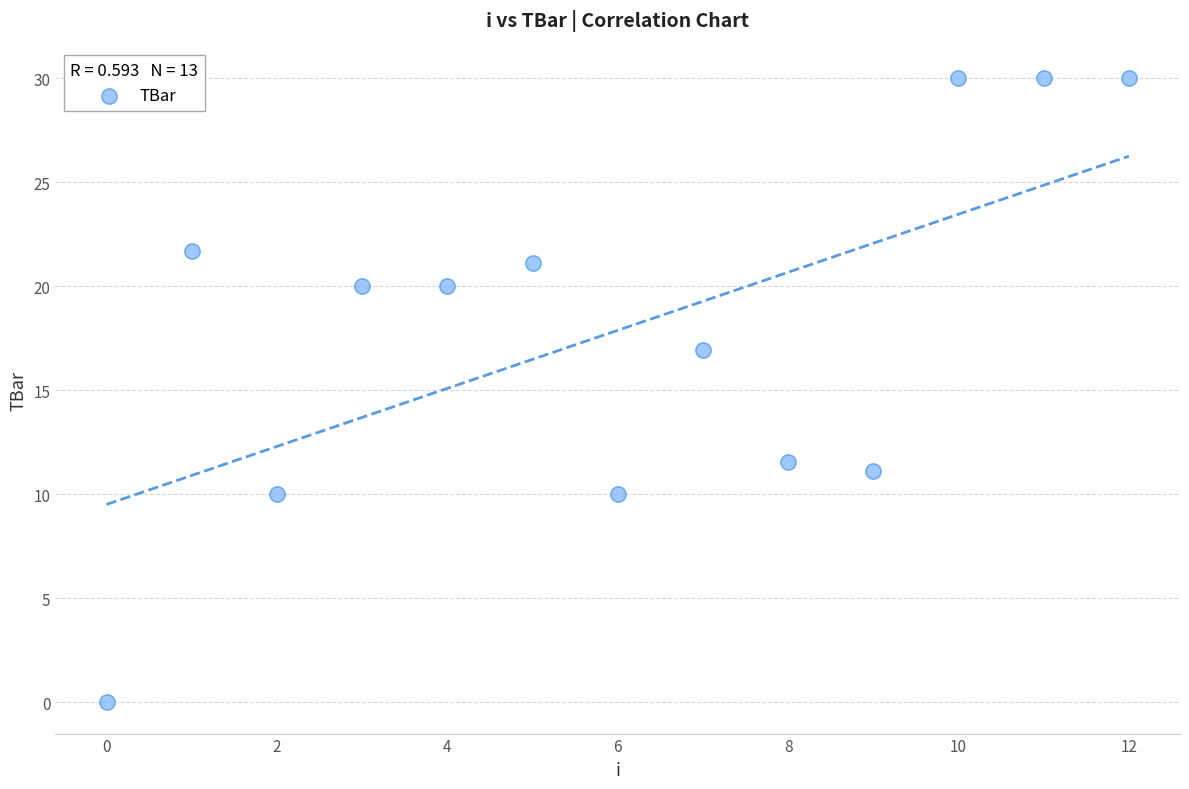

What is the range of Y values (max minus min)?

30.0